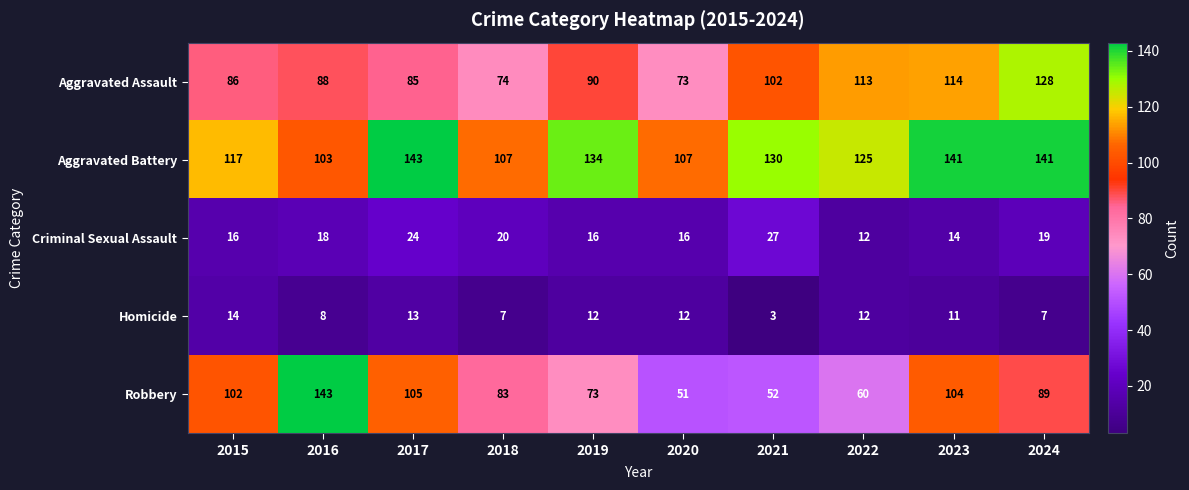

Between 2017 and 2019, which series saw the biggest shift?

Robbery